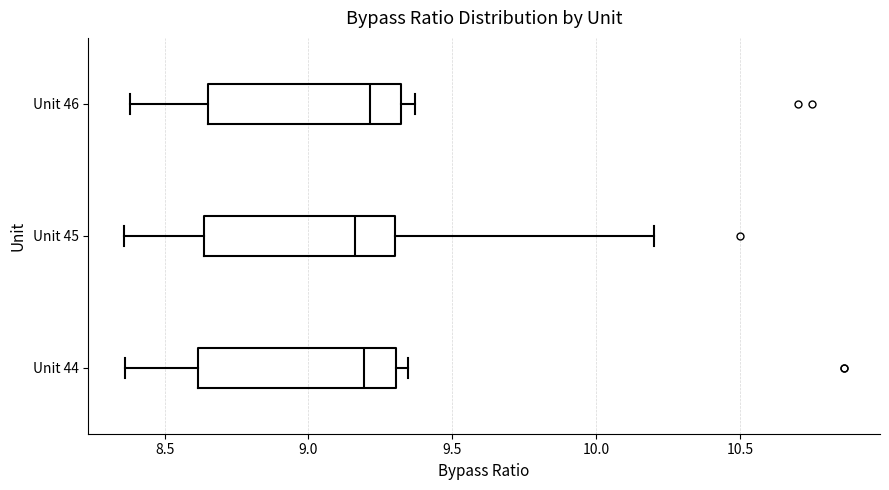

Where does the left whisker of the box for Unit 45 end on the x-axis? The values are not printed on the chart, so give them approximately, as read against the axis.

8.35